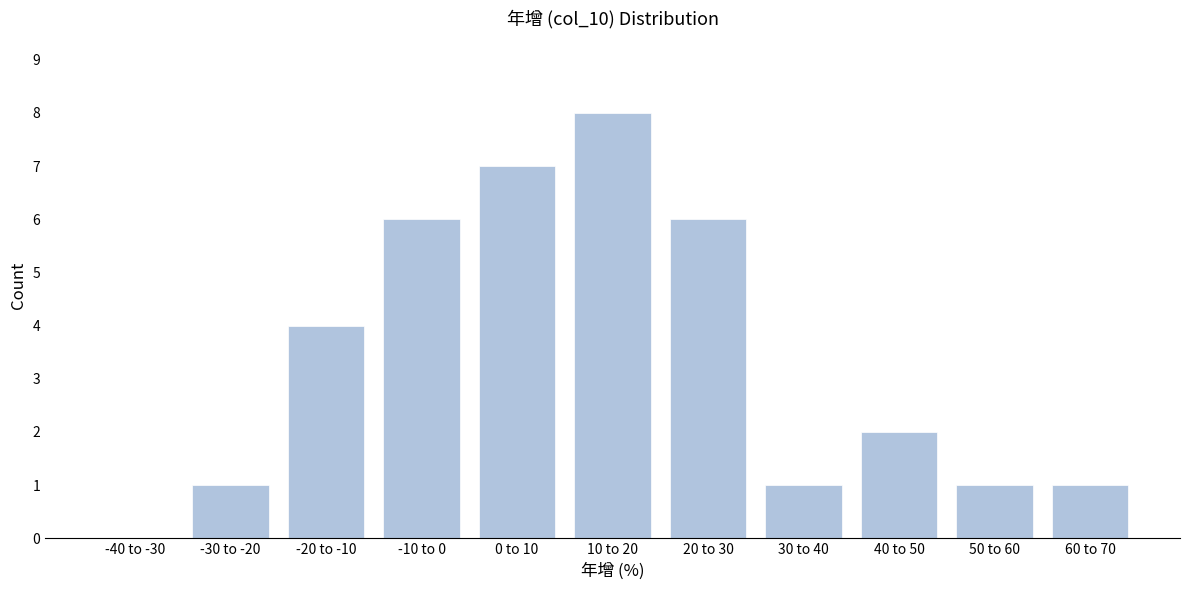

Reading left to right, transcribe all the data shown in this chart.

-40 to -30=0	-30 to -20=1	-20 to -10=4	-10 to 0=6	0 to 10=7	10 to 20=8	20 to 30=6	30 to 40=1	40 to 50=2	50 to 60=1	60 to 70=1